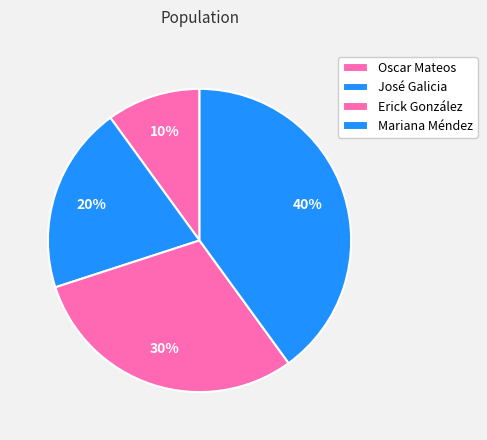

Rank the categories by value from highest to lowest.

Mariana Méndez, Erick González, José Galicia, Oscar Mateos